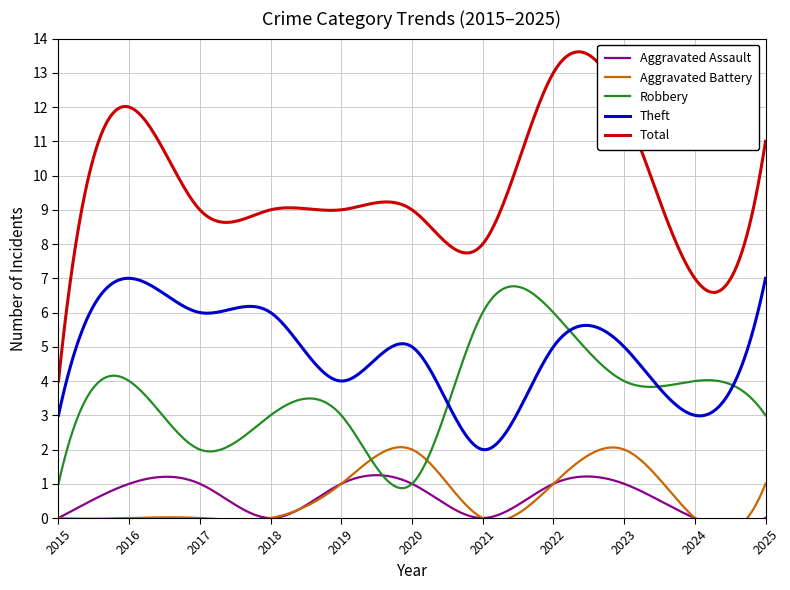

The Total series shows 12 at 2023. True or false?

True